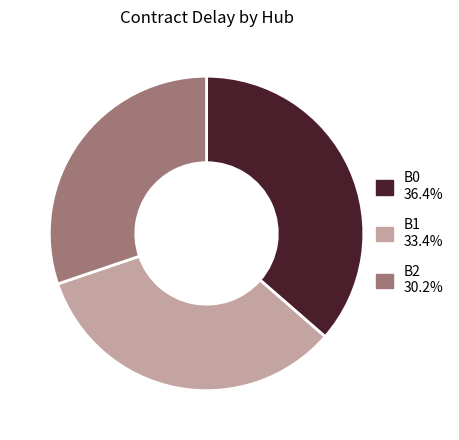

Does any single category account for the majority?

No